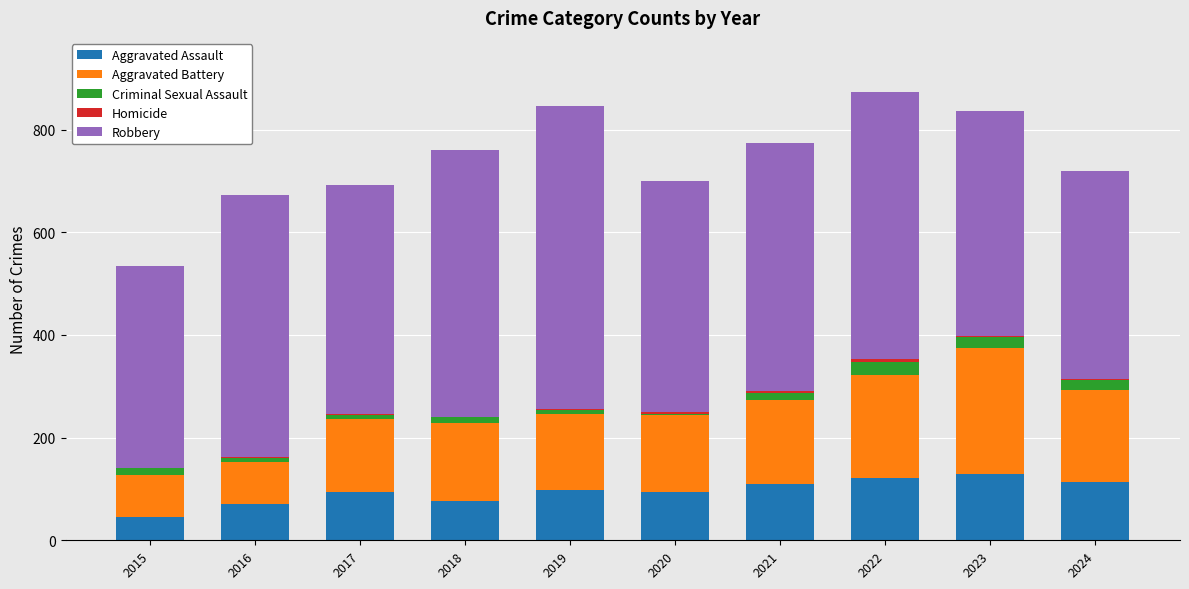

True or false: Aggravated Assault has a value of 76 at 2015.

False